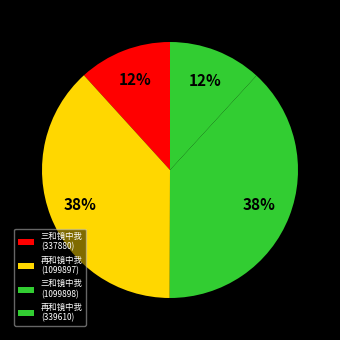

True or false: 再和镜中我 (339610) accounts for 12% of the total.

True